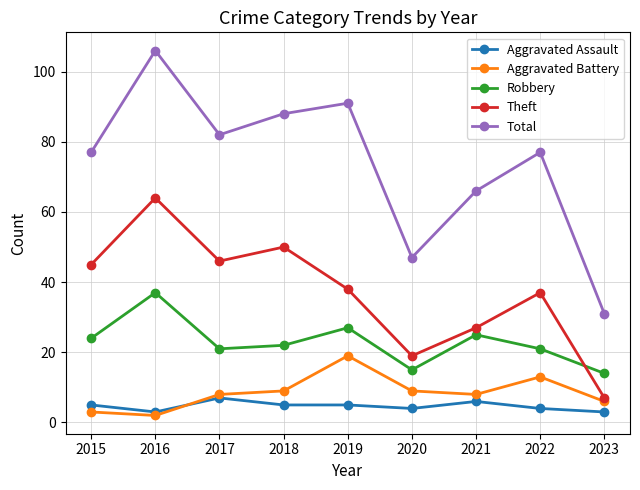

True or false: Aggravated Battery has more than 0 points higher than both neighbors.

True